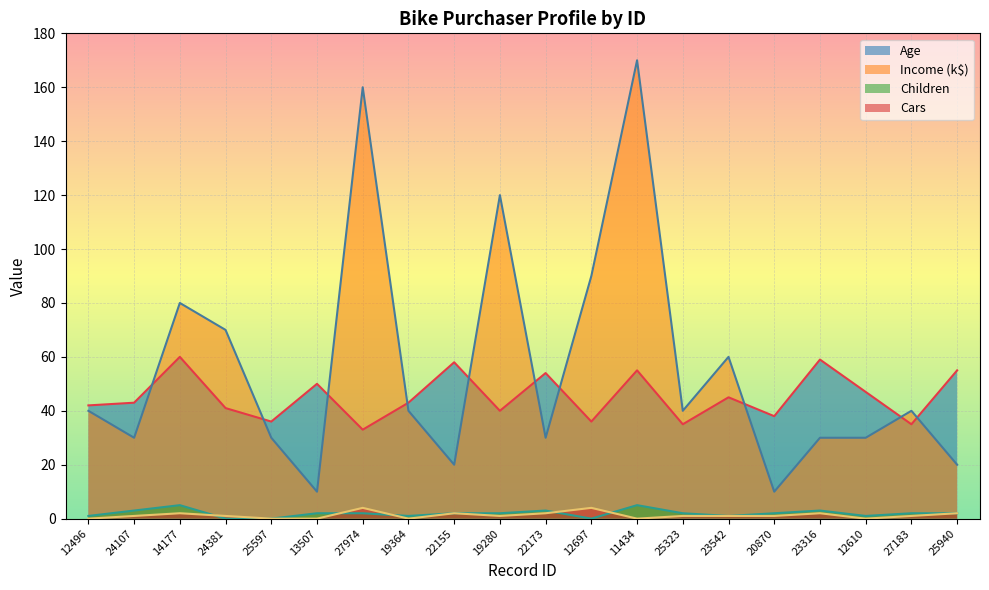

Count the number of data series in this chart.

4